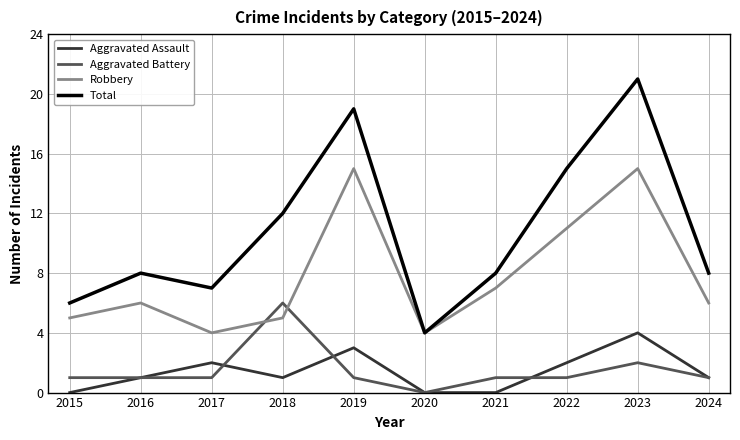

Which series has the largest range (max minus min)?

Total